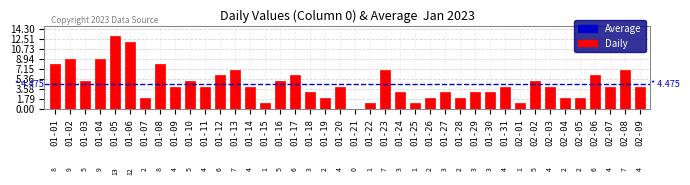

Reading left to right, list all the values displayed in this chart.

8	9	5	9	13	12	2	8	4	5	4	6	7	4	1	5	6	3	2	4	0	1	7	3	1	2	3	2	3	3	4	1	5	4	2	2	6	4	7	4